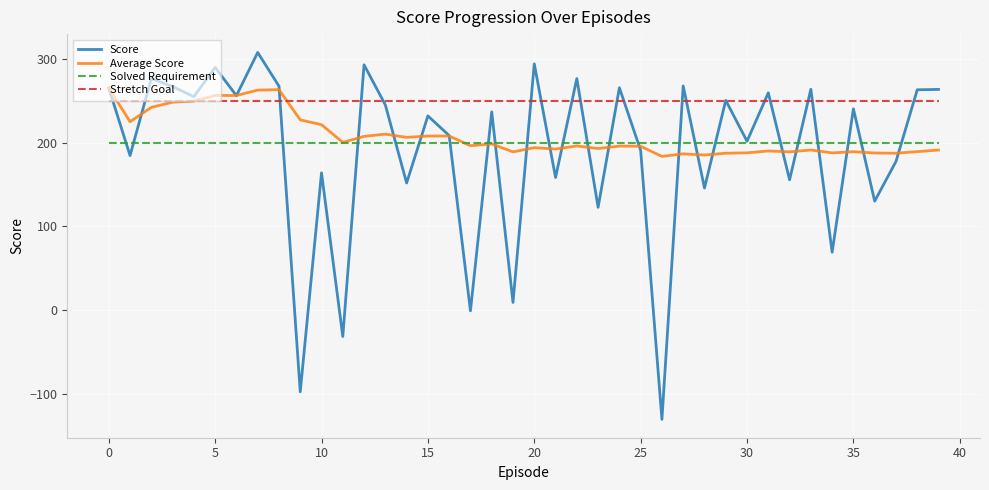

List the series in order of their peak value, highest first.

Score, Average Score, Stretch Goal, Solved Requirement